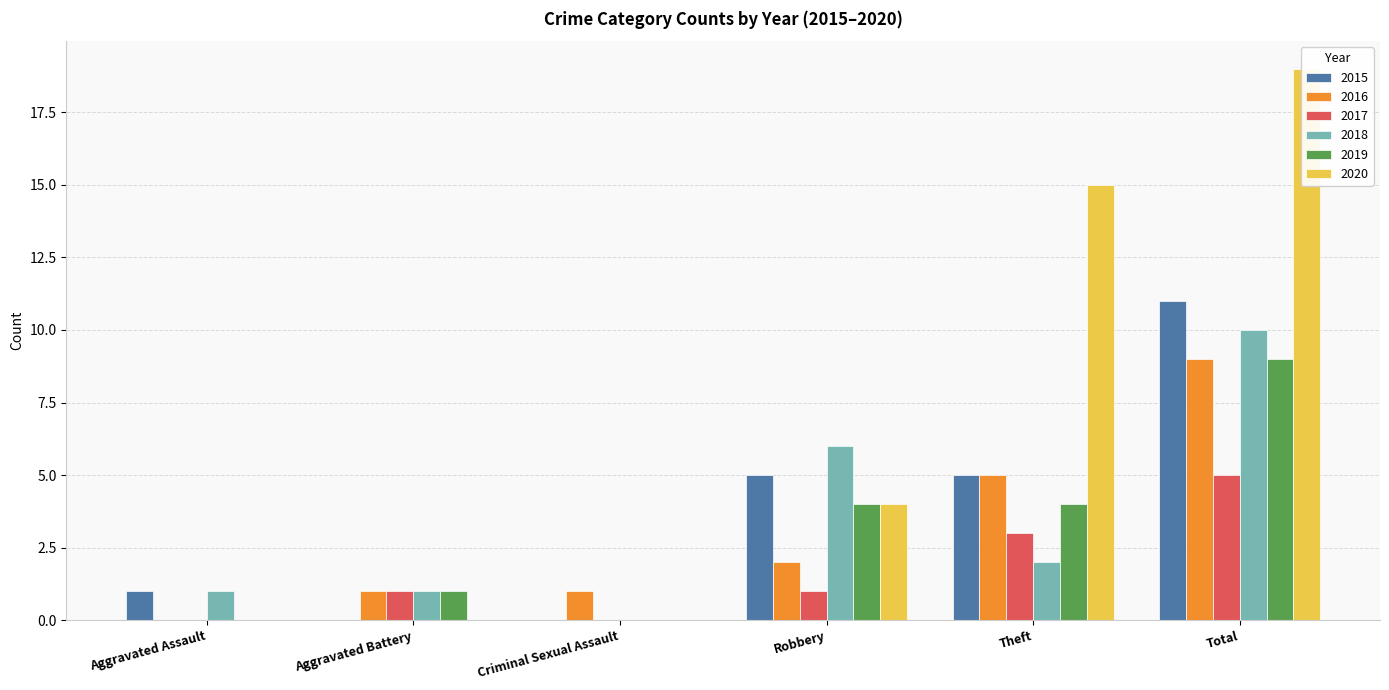

What is the total value across all series at Robbery?

22